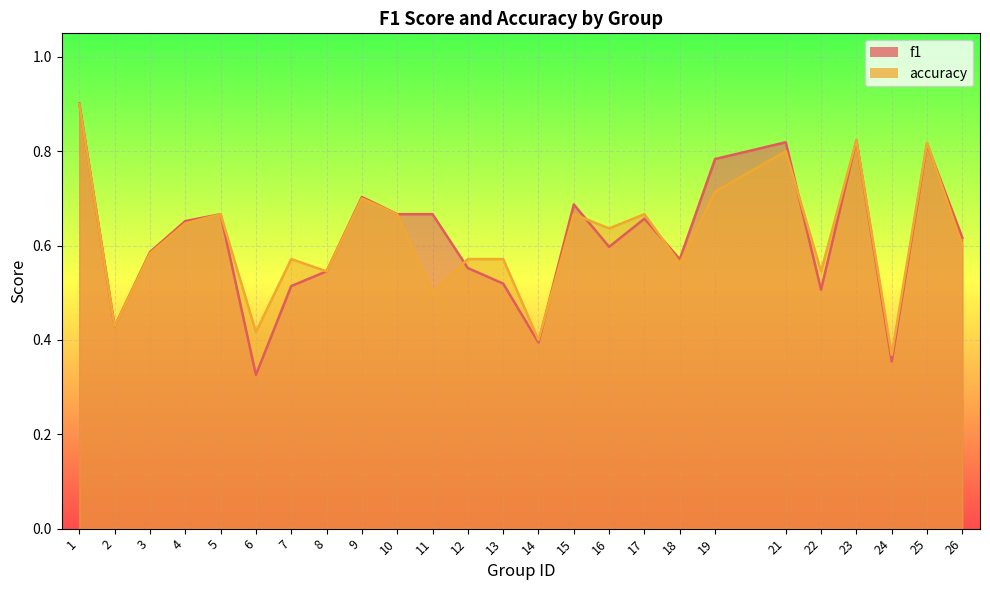

Where is f1 nearest to the value 0?

6